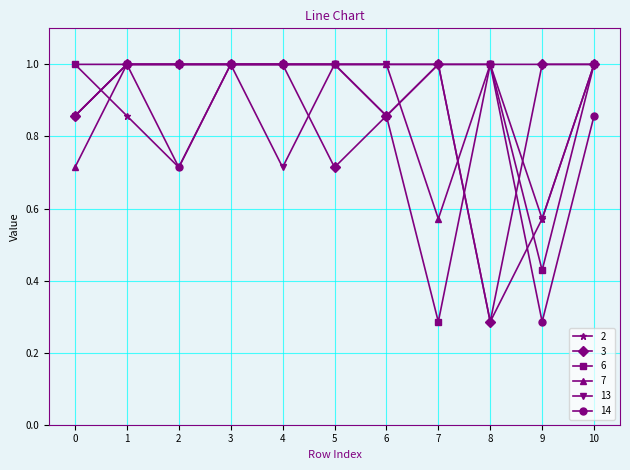

What is the greatest value displayed?

1.0